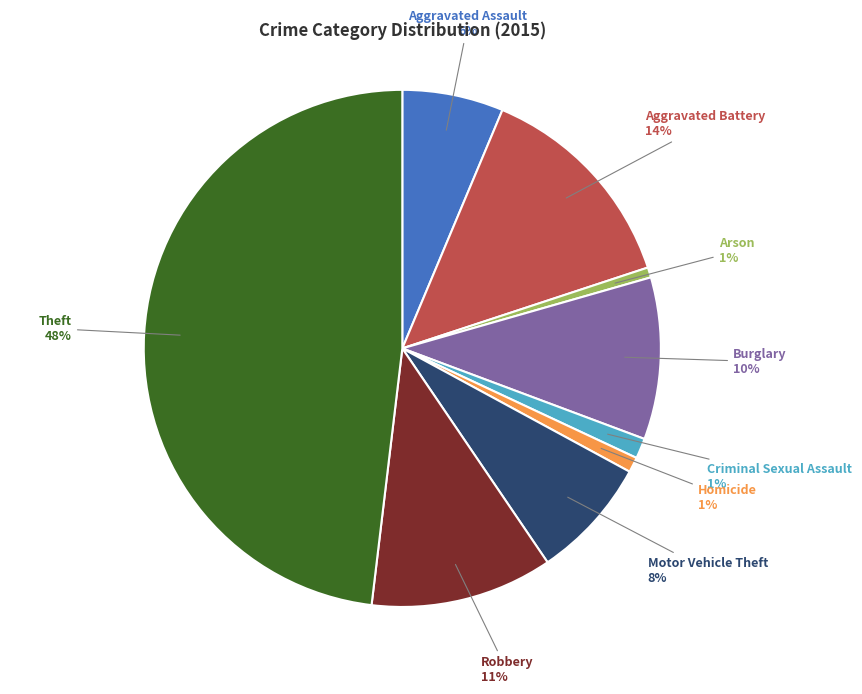

Does any single category account for the majority?

No